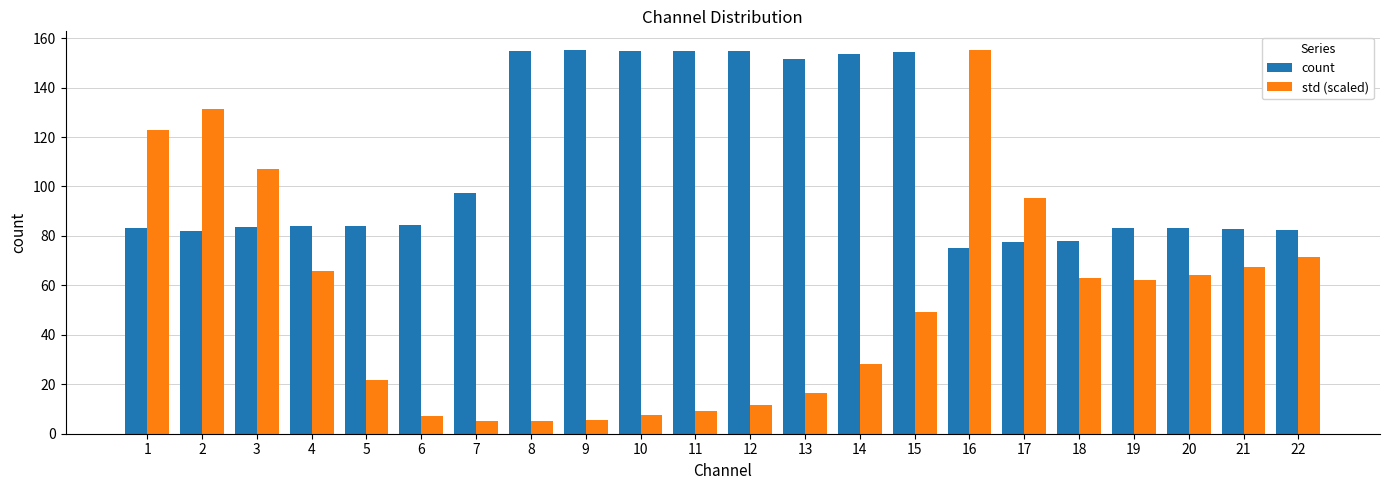

Is the value of count at 11 greater than the value of std (scaled) at 22?

Yes